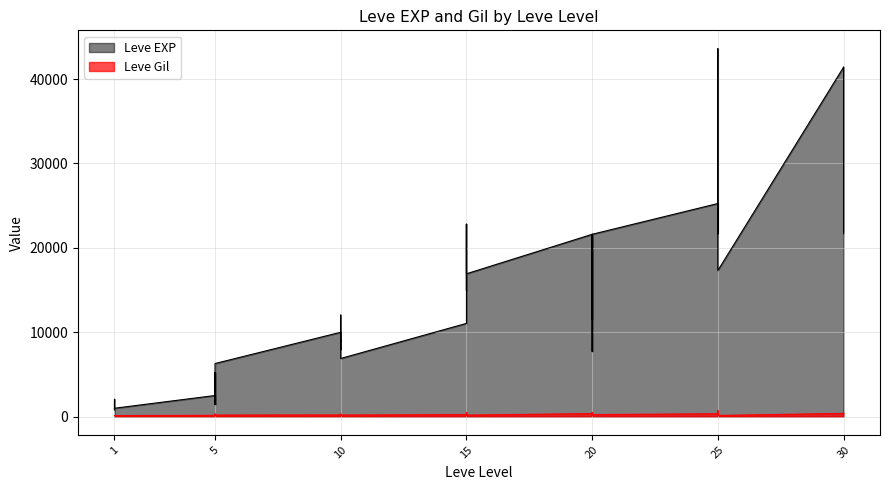

Reading left to right, list all the values displayed in this chart.

Leve EXP: 1=800	1=2040	1=1330	1=1330	1=800	1=980	5=2490	5=1420	5=5220	5=1420	5=3600	5=6280	10=9990	10=8930	10=12030	10=7880	10=8930	10=6880	15=11040	15=22790	15=14920	15=22790	15=16920	15=16920	20=21600	20=11560	20=17120	20=21600	20=7710	20=21600	25=25250	25=21650	25=26160	25=36390	25=43600	25=17310	30=41410	30=41410	30=21740	30=41410
Leve Gil: 1=113	1=114	1=114	1=115	1=112	1=112	5=139	5=169	5=293	5=140	5=170	5=169	10=191	10=169	10=230	10=168	10=284	10=175	15=230	15=468	15=172	15=234	15=170	15=174	20=344	20=101	20=485	20=281	20=101	20=230	25=326	25=229	25=203	25=379	25=715	25=126	30=372	30=296	30=175	30=440